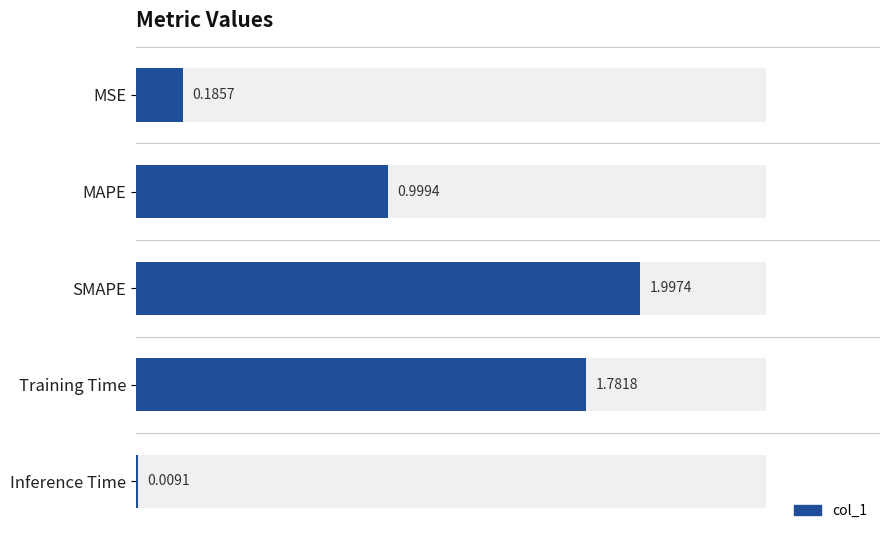

True or false: the data shows 0.0 at Inference Time.

False